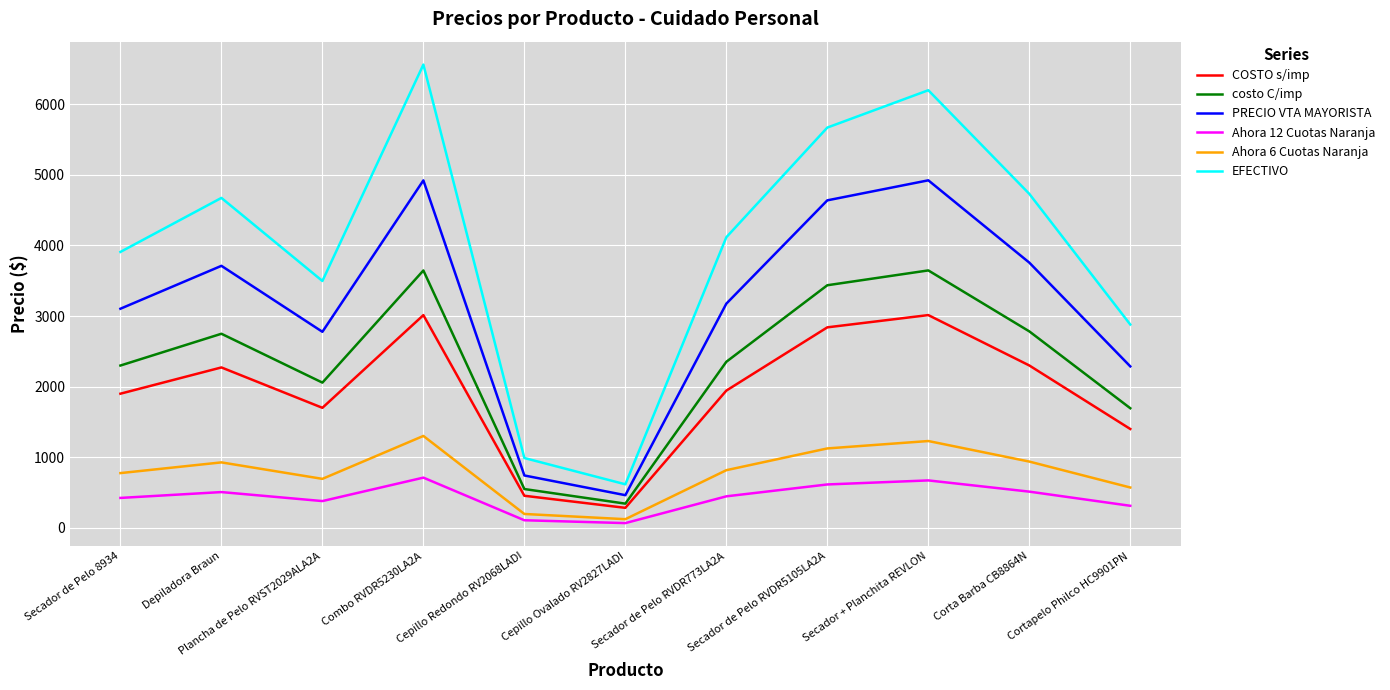

True or false: COSTO s/imp and costo C/imp cross at least once.

False